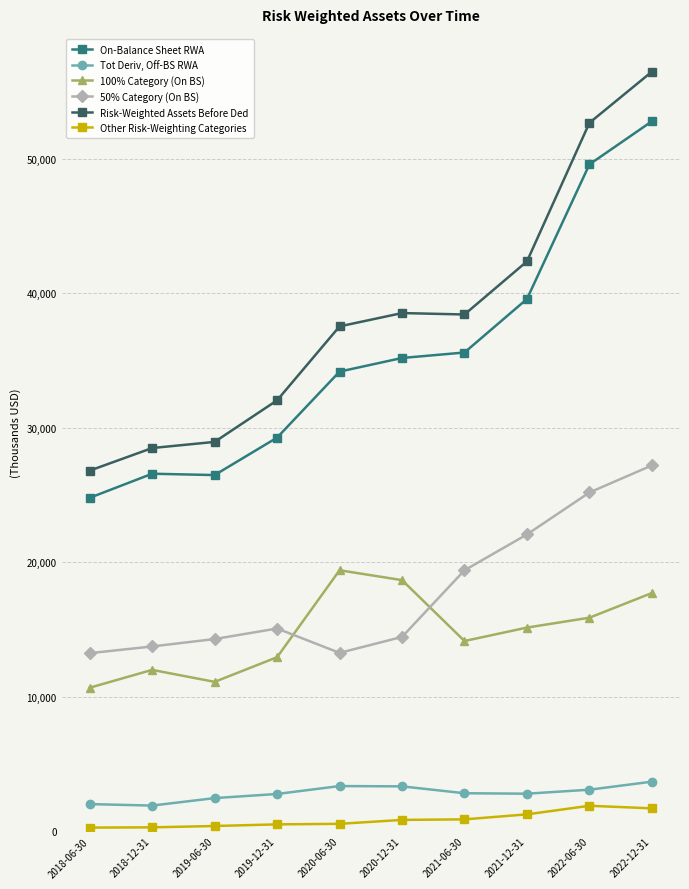

What is the difference between the maximum and minimum values in the Tot Deriv, Off-BS RWA series?

1778.4